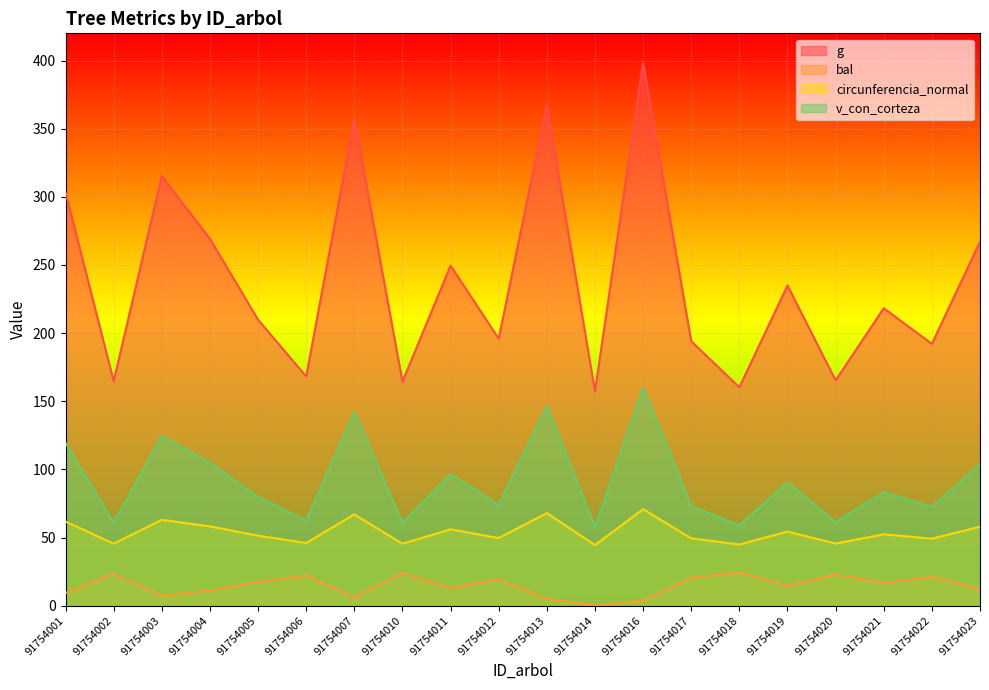

Which category has the lowest value in the g series?

91754014